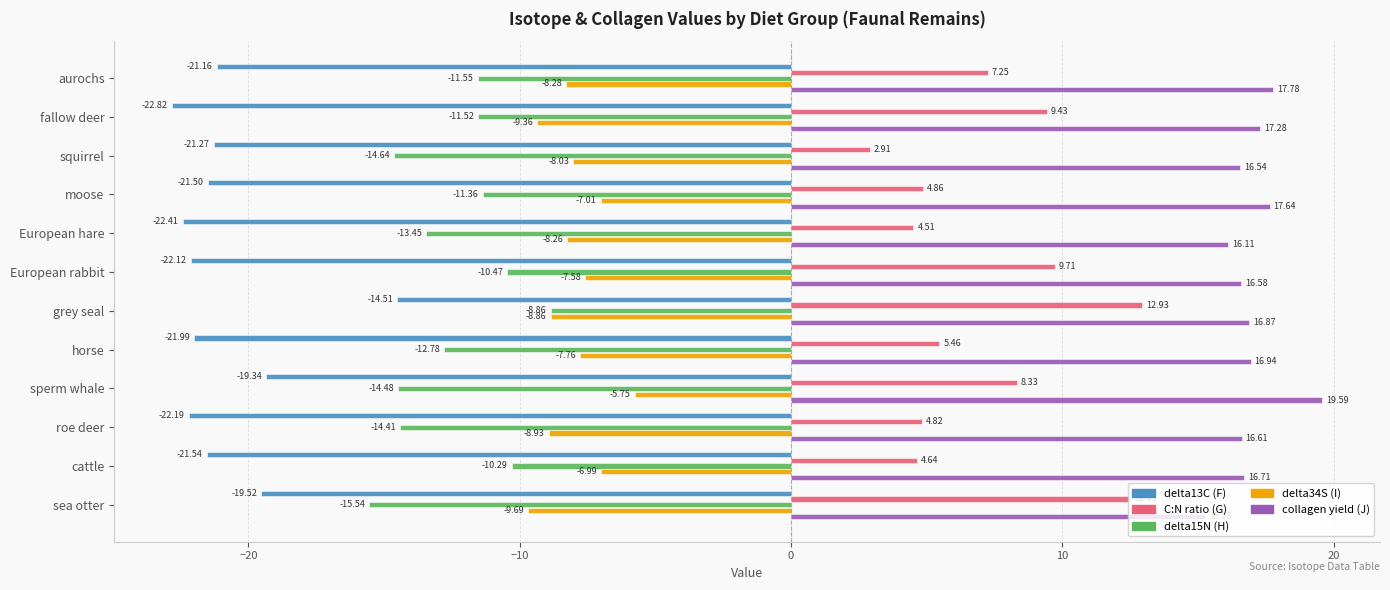

Where is delta15N (H) nearest to the value -12?

aurochs